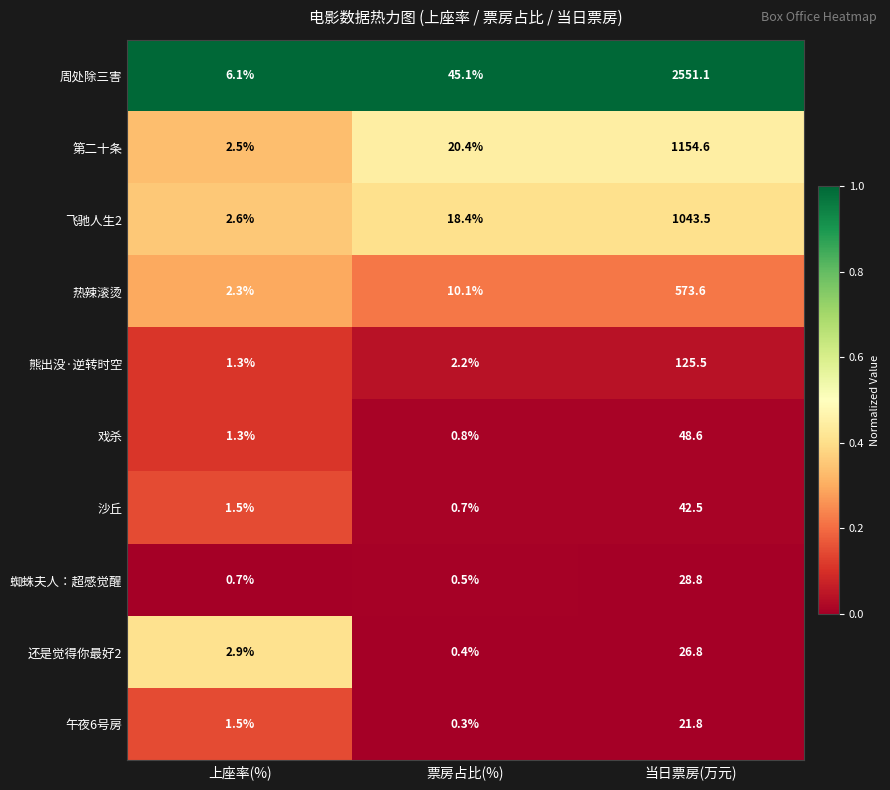

At which label does 沙丘 reach its peak?

当日票房(万元)